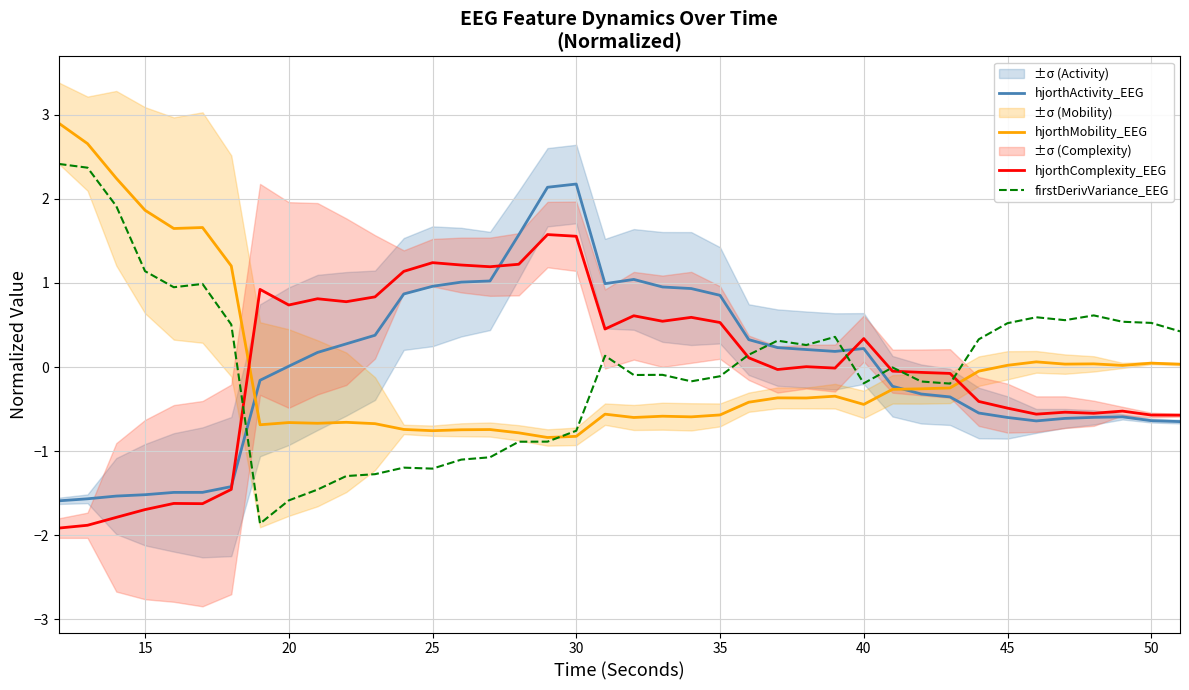

What is the maximum value for hjorthComplexity_EEG?

1.6